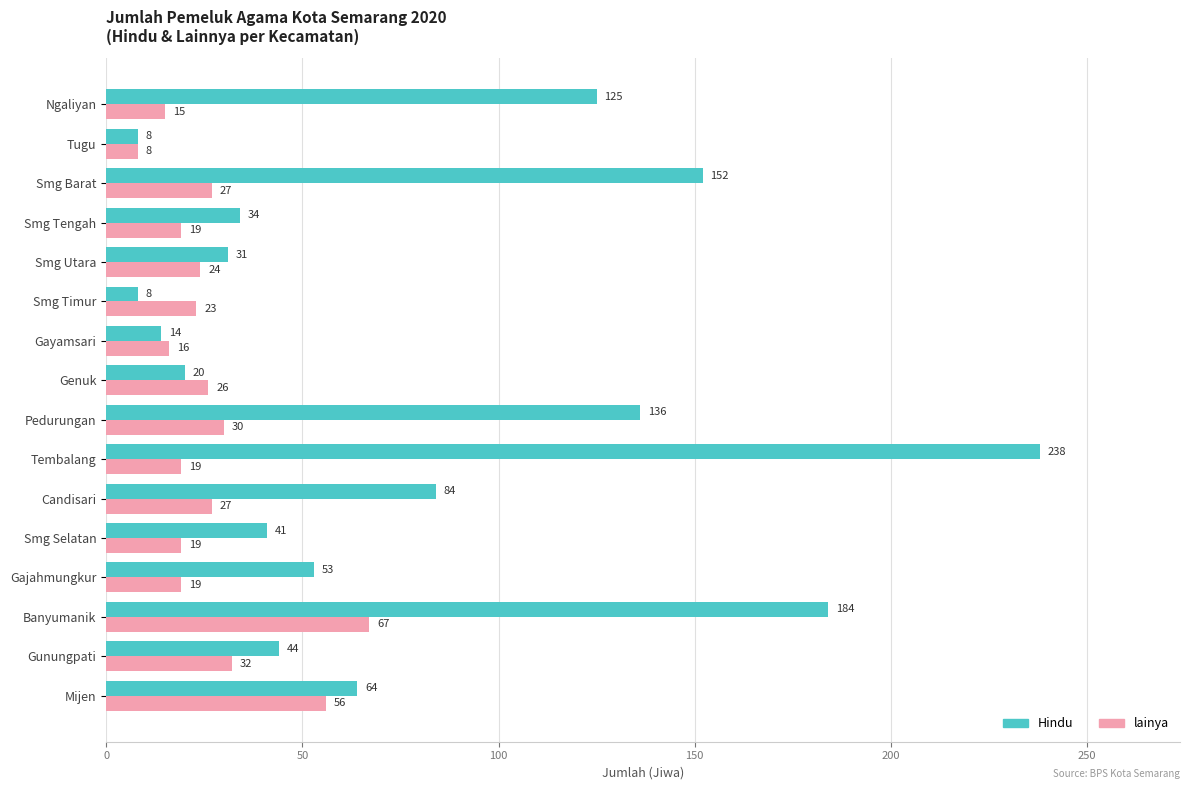

Is it true that lainya equals 19 at Tembalang?

True